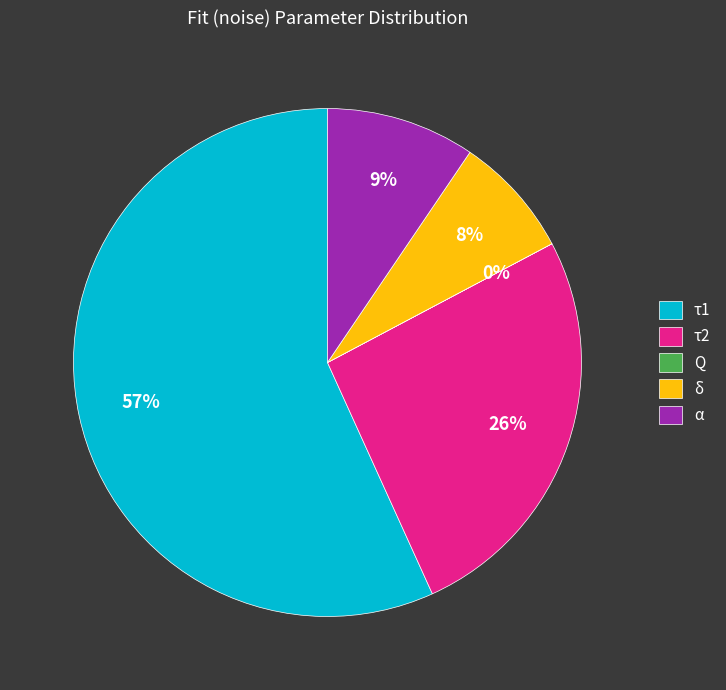

What is the largest slice in the pie chart?

τ1